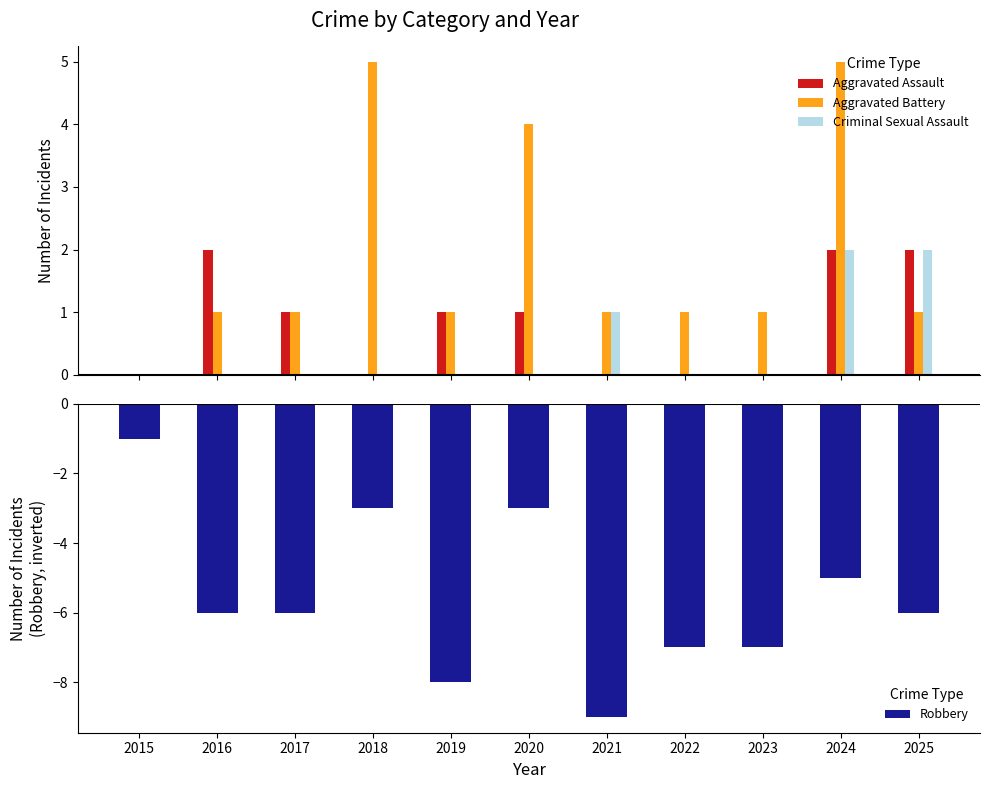

Where is Robbery nearest to the value -5?

2024